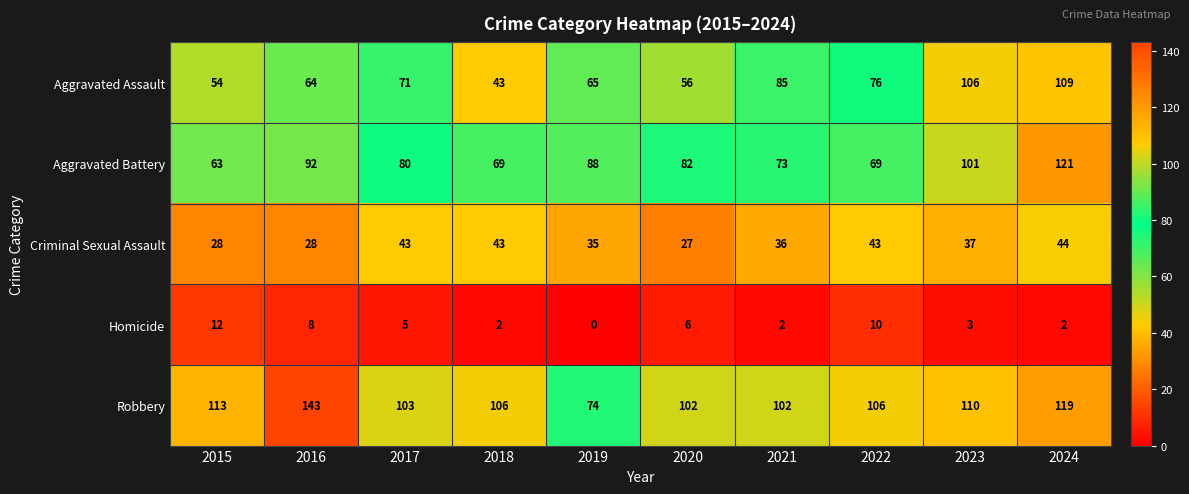

Count the number of data series in this chart.

5